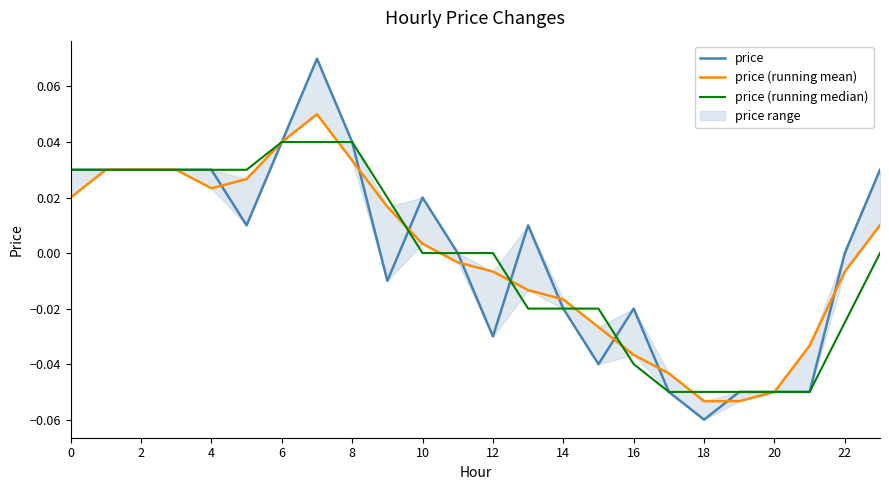

At how many categories does at least one series exceed 0?

13